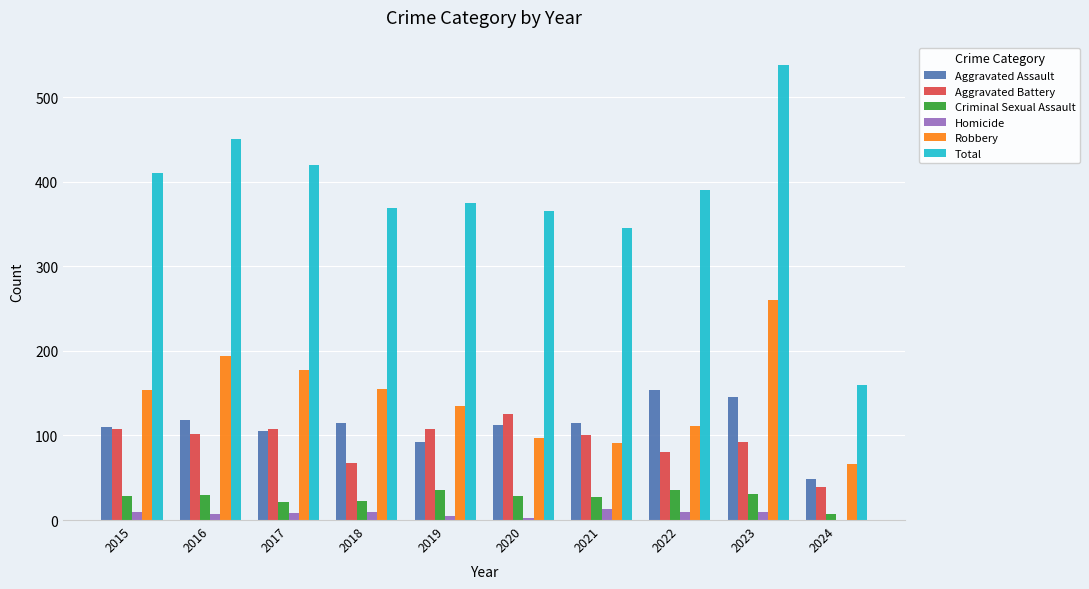

Is the value of Criminal Sexual Assault at 2017 greater than the value of Aggravated Battery at 2022?

No